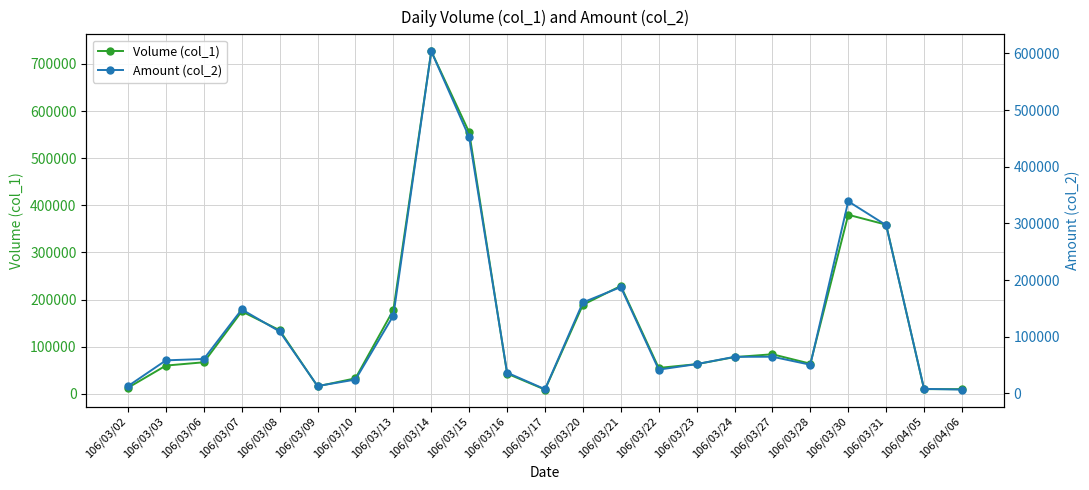

At 106/03/20, list the series in order from largest to smallest.

Volume (col_1), Amount (col_2)